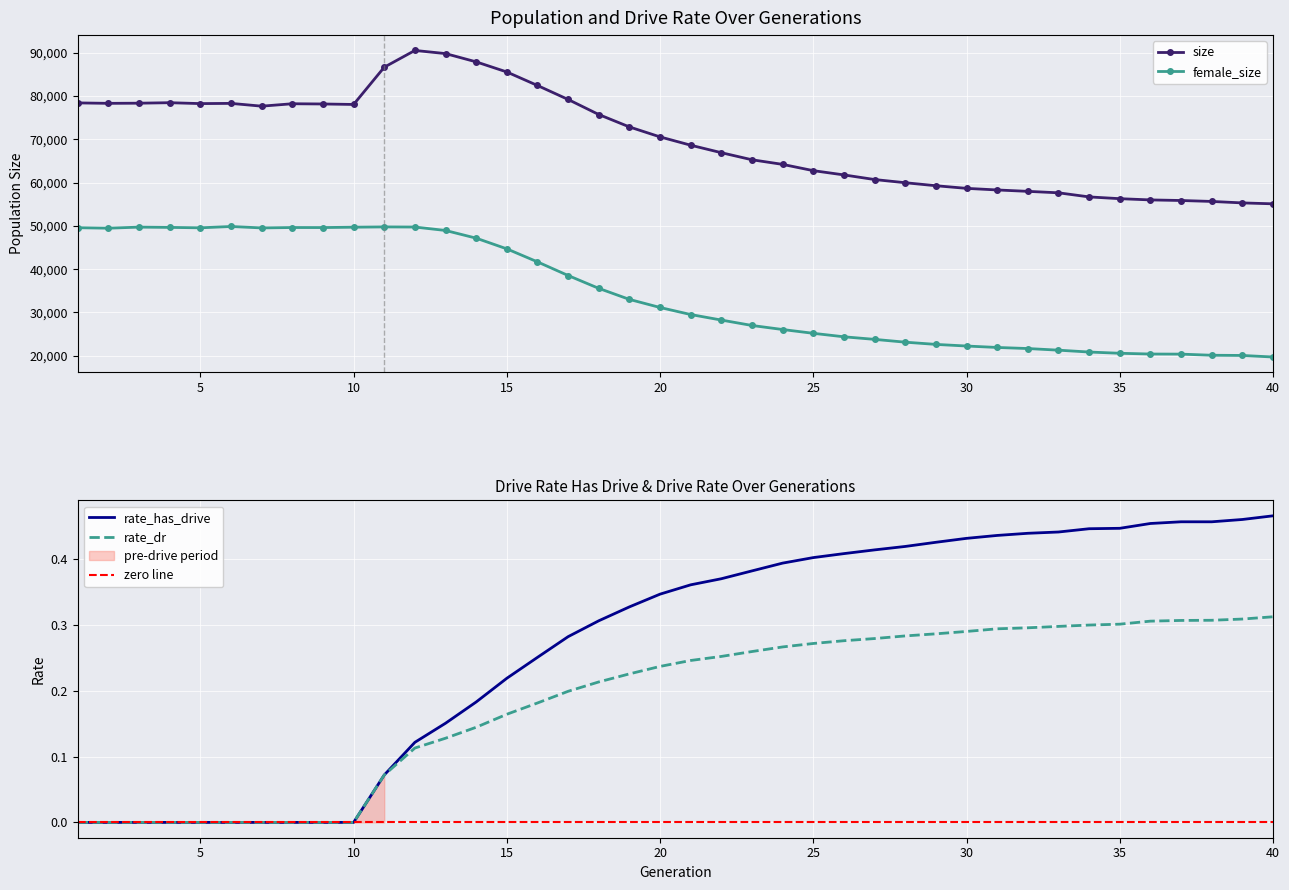

List the series in order of their peak value, lowest first.

rate_dr, rate_has_drive, female_size, size